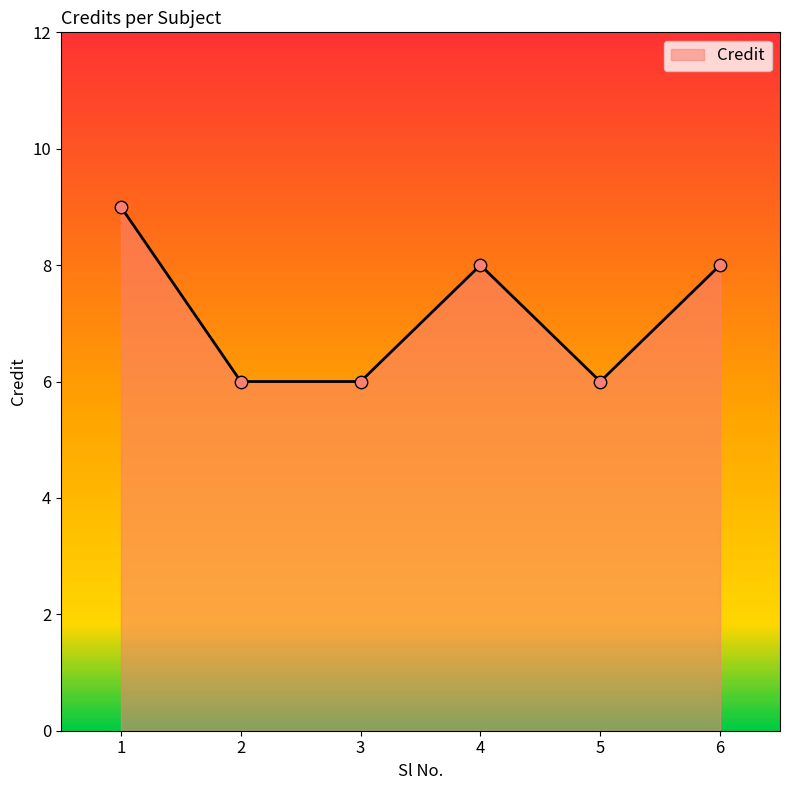

Approximately how many times larger is the value at 2 compared to 3?

1.0